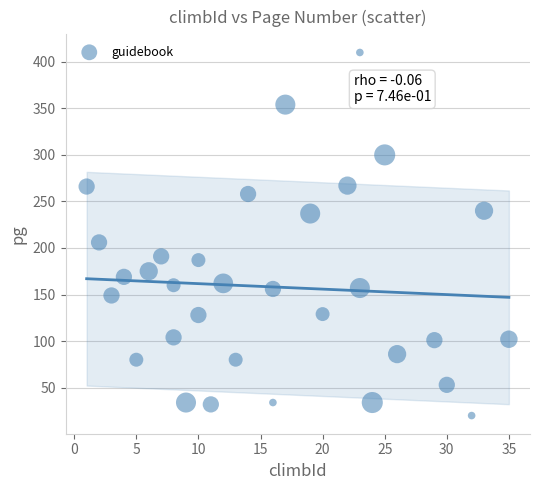

What Y value in the scatter plot is closest to 215?

206